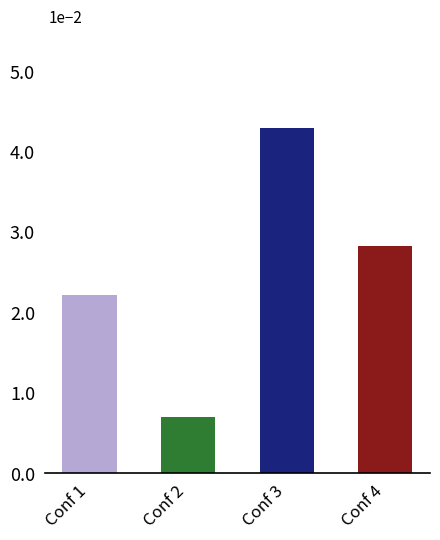

Are the bars horizontal?

No